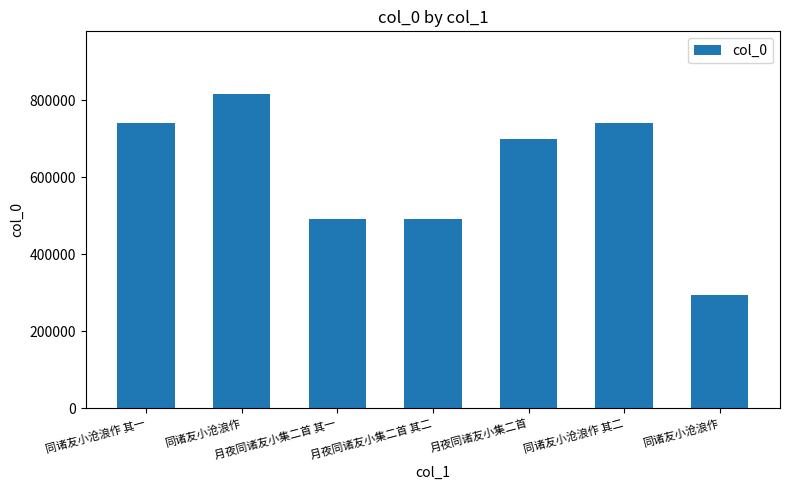

List the labels in order of value, smallest first.

同诸友小沧浪作, 月夜同诸友小集二首 其一, 月夜同诸友小集二首 其二, 月夜同诸友小集二首, 同诸友小沧浪作 其一, 同诸友小沧浪作 其二, 同诸友小沧浪作